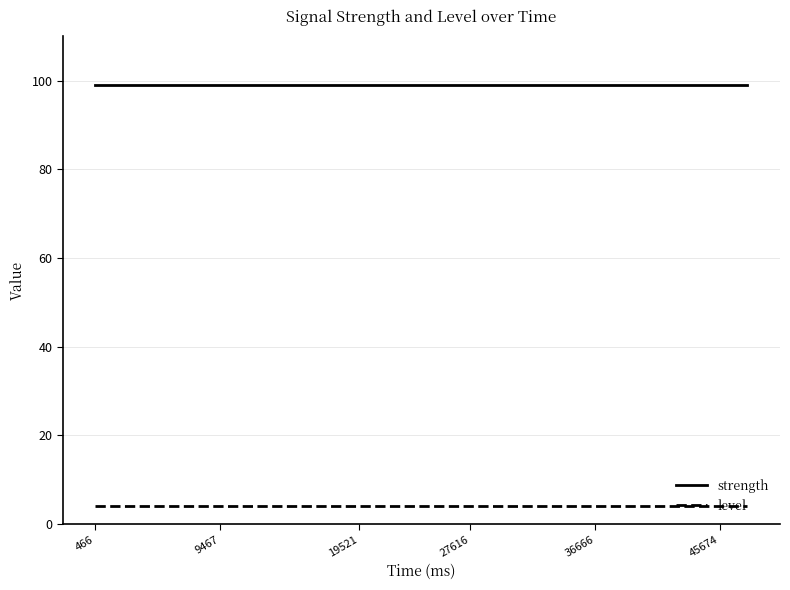

Rank the series by their average value, from lowest to highest.

level, strength